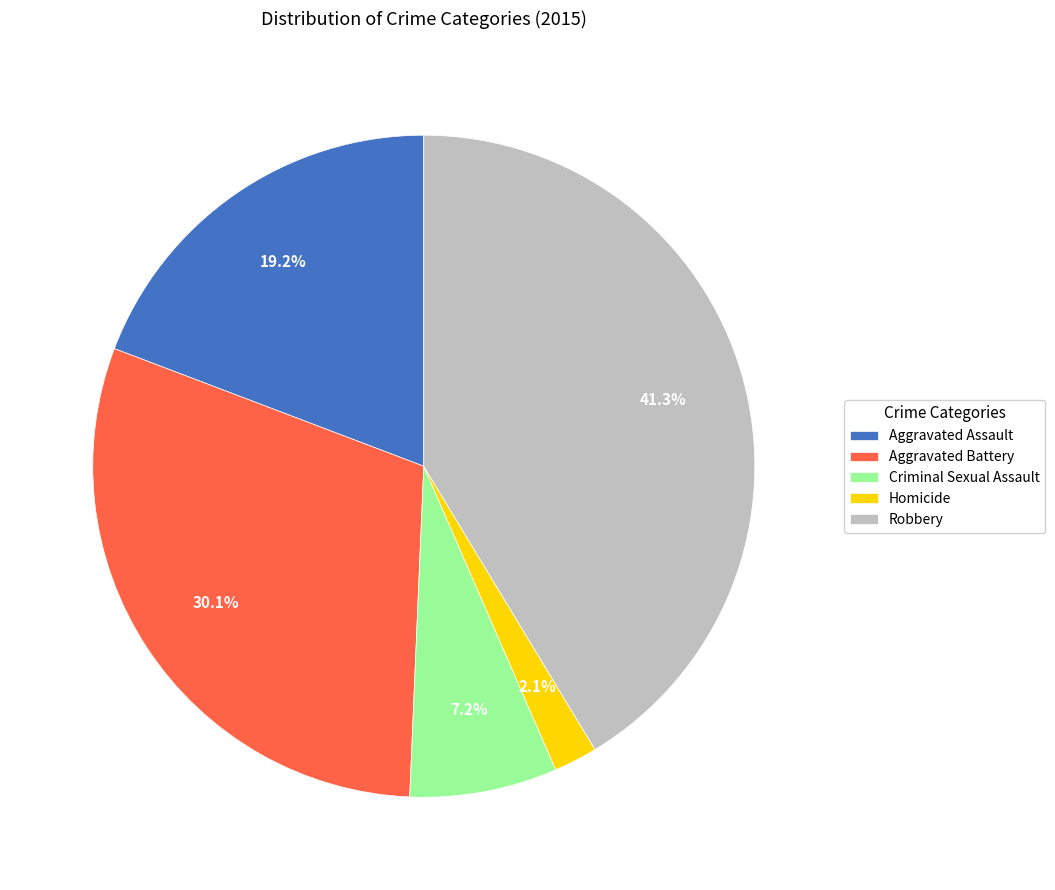

Rank the categories by value from highest to lowest.

Robbery, Aggravated Battery, Aggravated Assault, Criminal Sexual Assault, Homicide